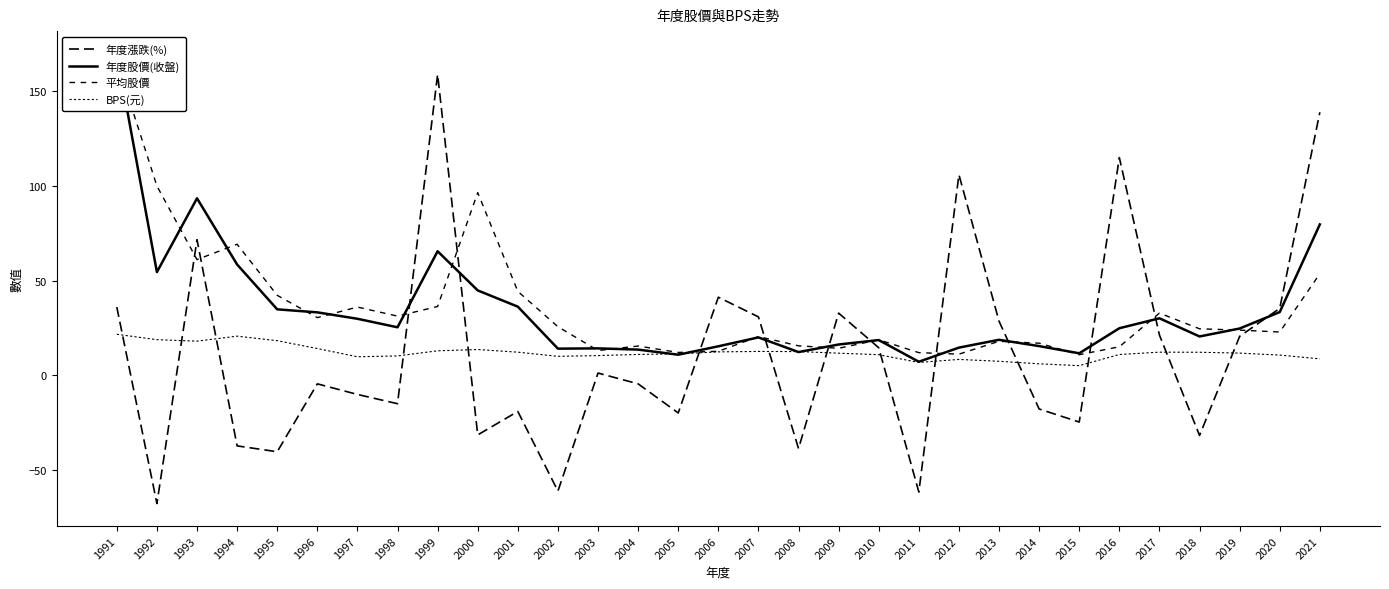

At which category does the chart reach its peak across all series?

1991